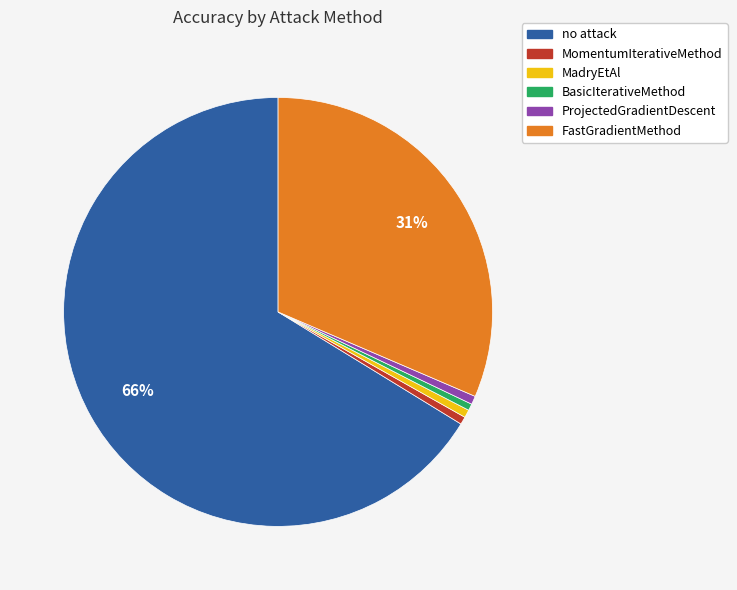

What is the largest slice in the pie chart?

no attack